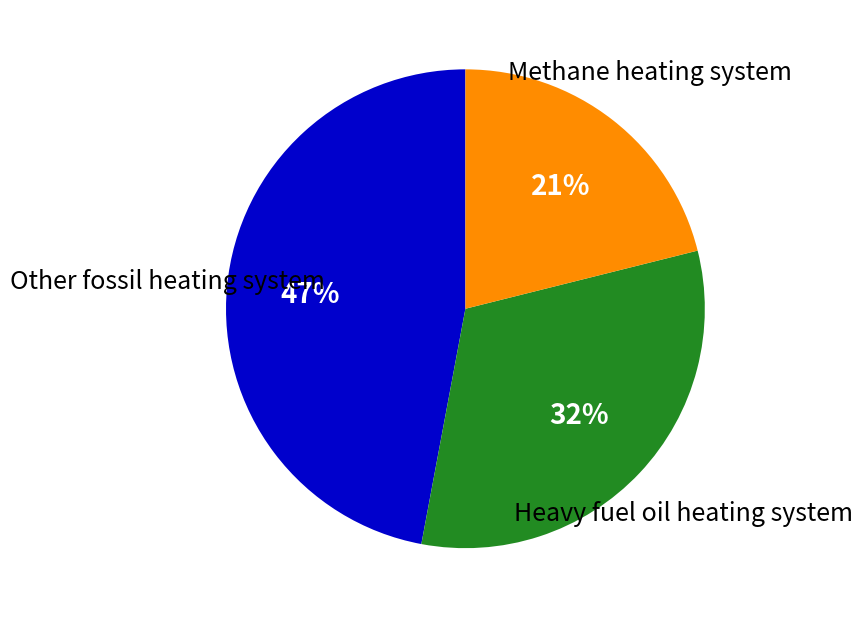

To the nearest percent, what is the average slice percentage?

33%